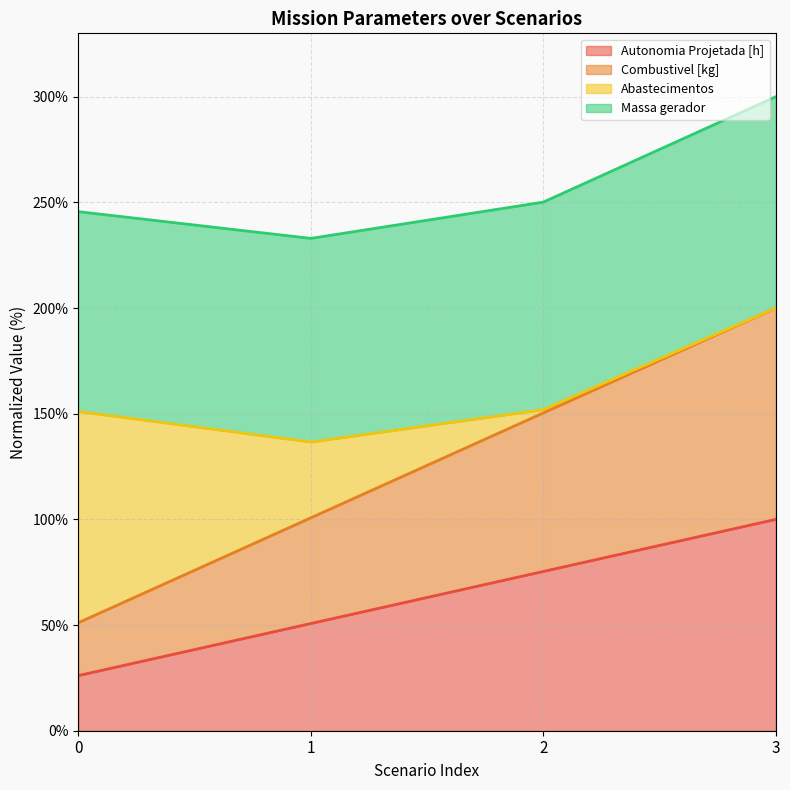

Rank the categories by Autonomia Projetada [h] value from highest to lowest.

3, 2, 1, 0